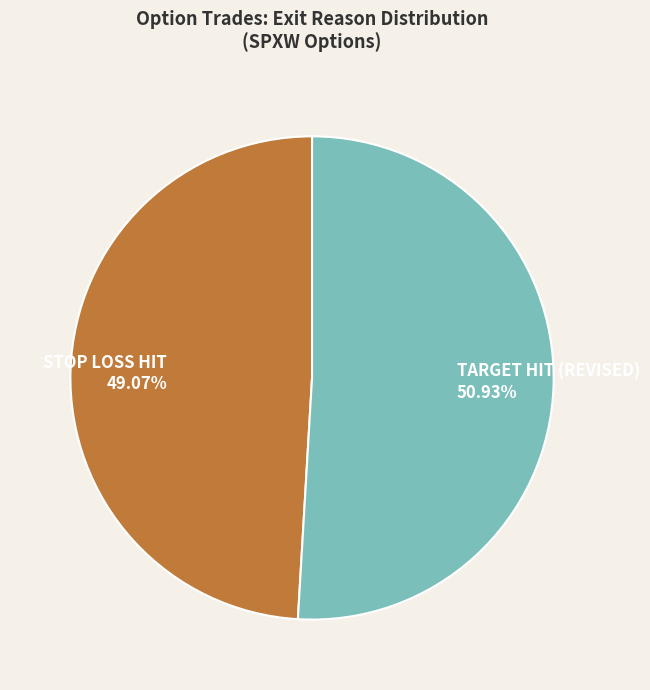

Which slice represents more than half of the pie?

TARGET HIT (REVISED) 50.93%